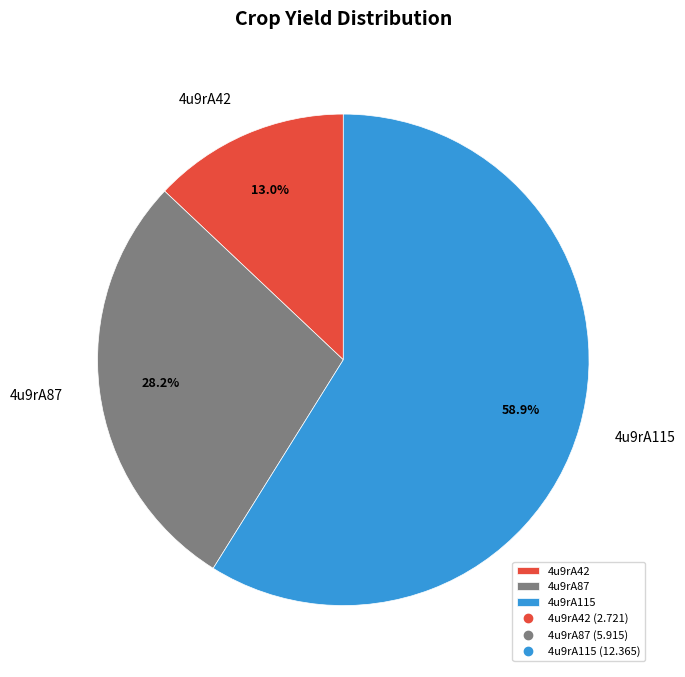

How many slices are in this pie chart?

3